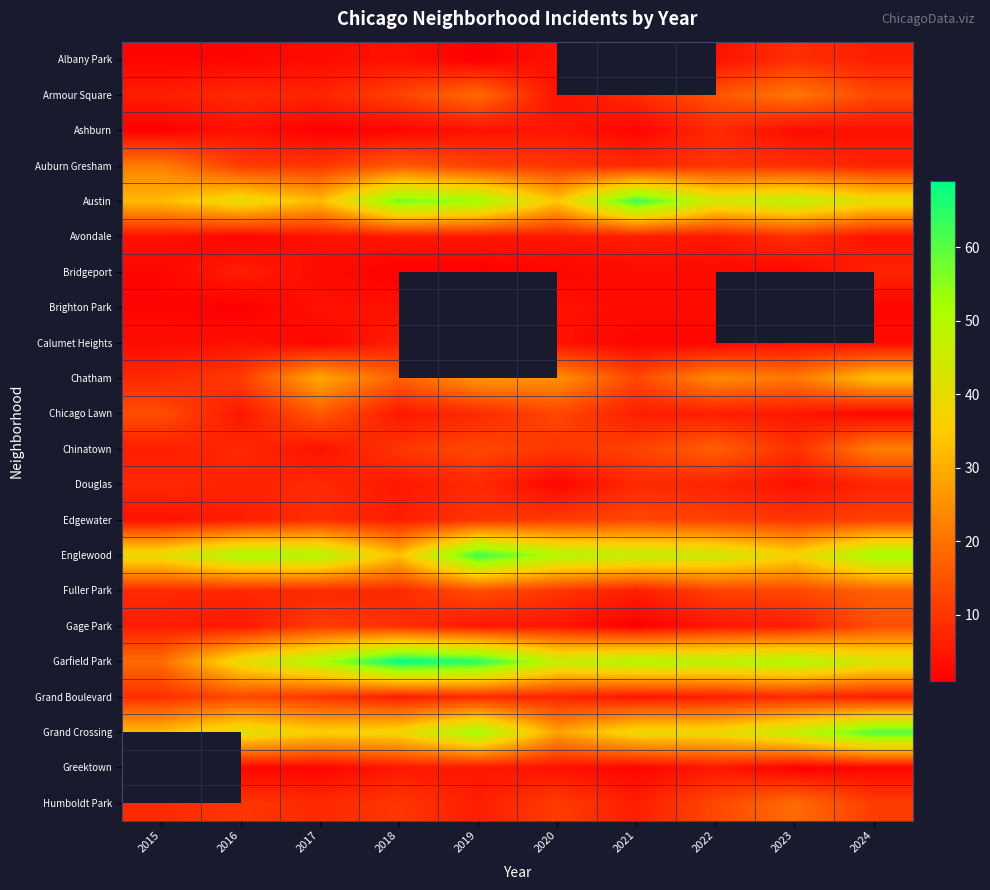

Which label corresponds to the smallest value in the chart?

2019